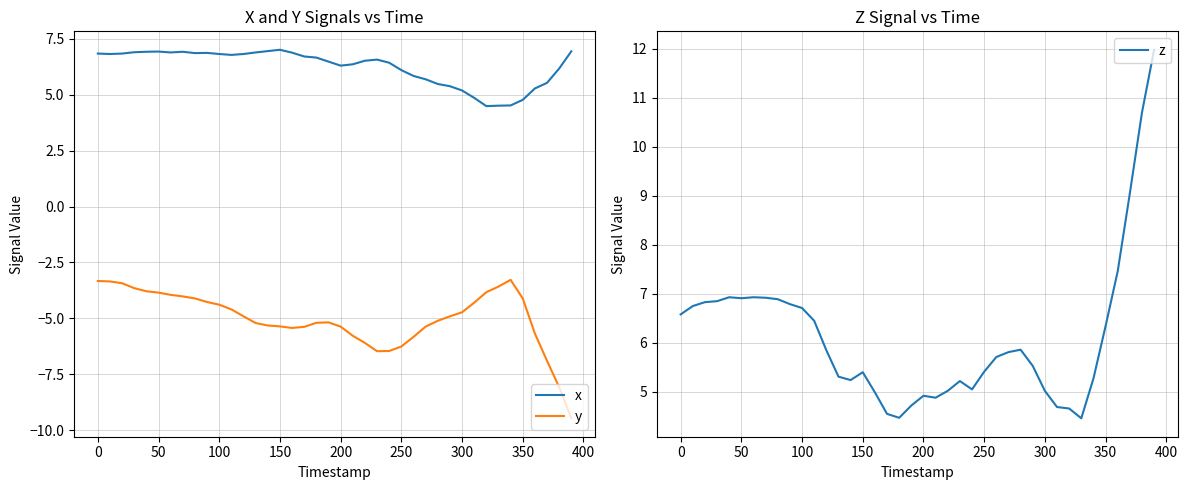

What is the maximum value for x?

7.0